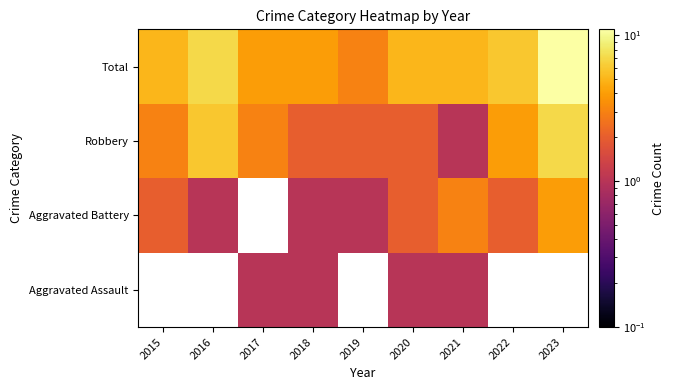

Count the number of categories in the chart.

9